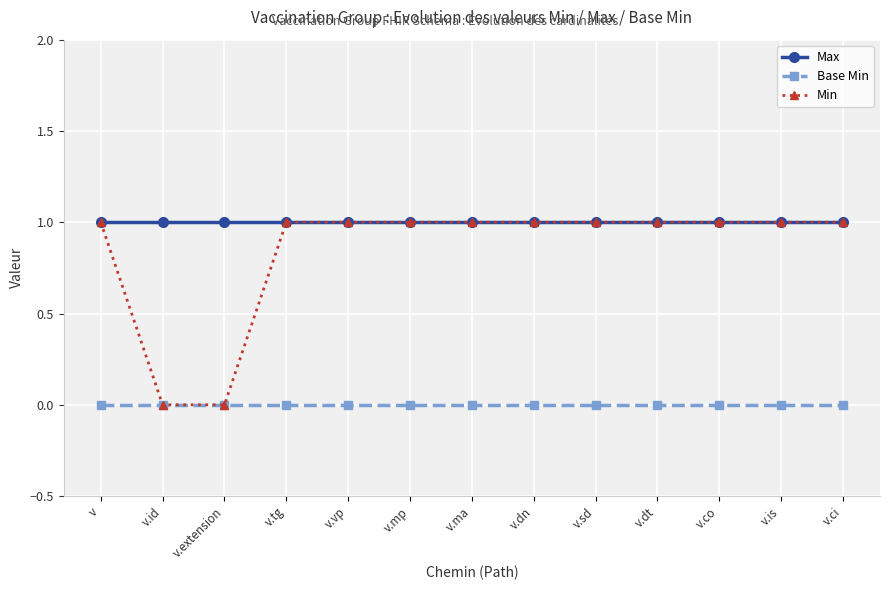

How many lines are shown in the chart?

3